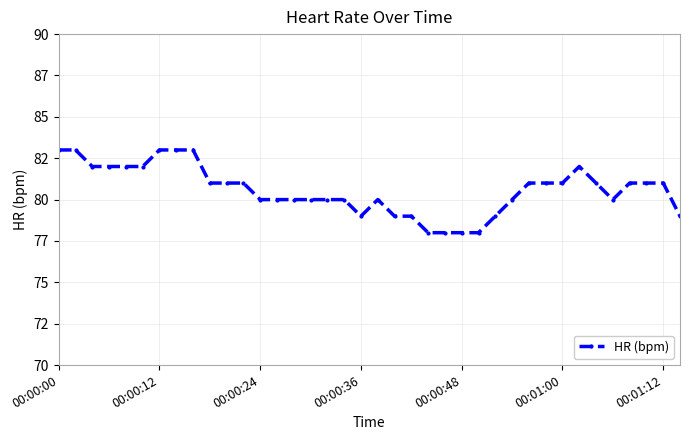

Is this an area chart (filled region under the line)?

No